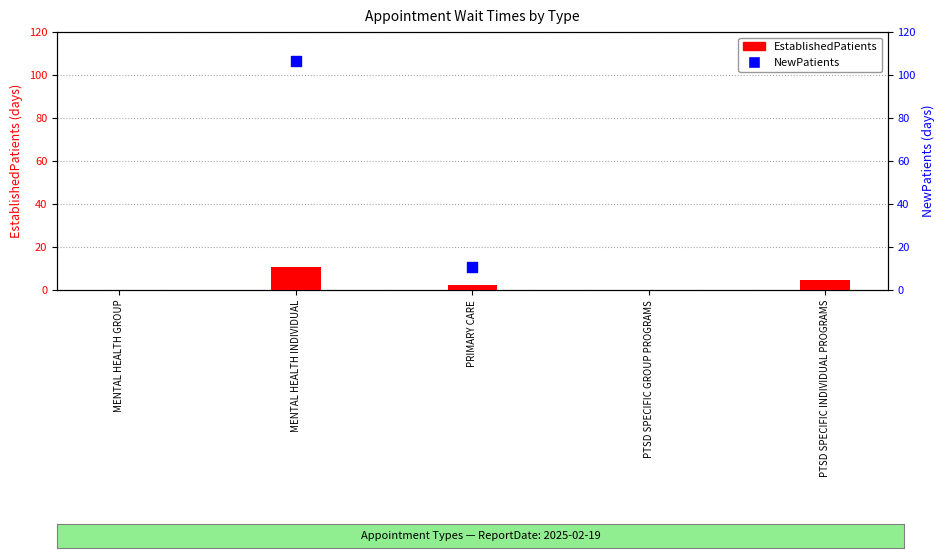

What is the change in value from MENTAL HEALTH INDIVIDUAL to PTSD SPECIFIC INDIVIDUAL PROGRAMS?

-6.1